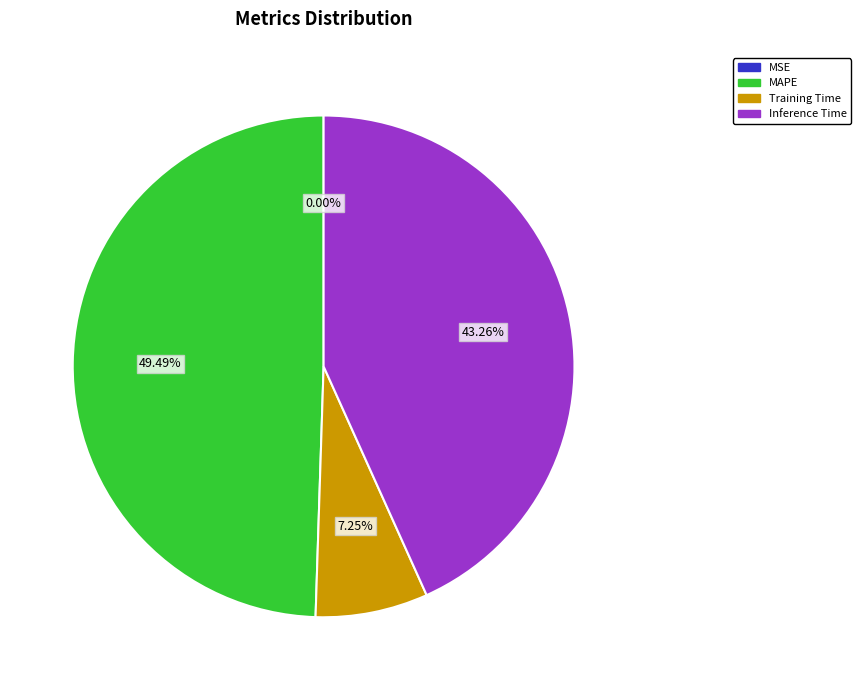

Is there a majority slice in this chart?

No